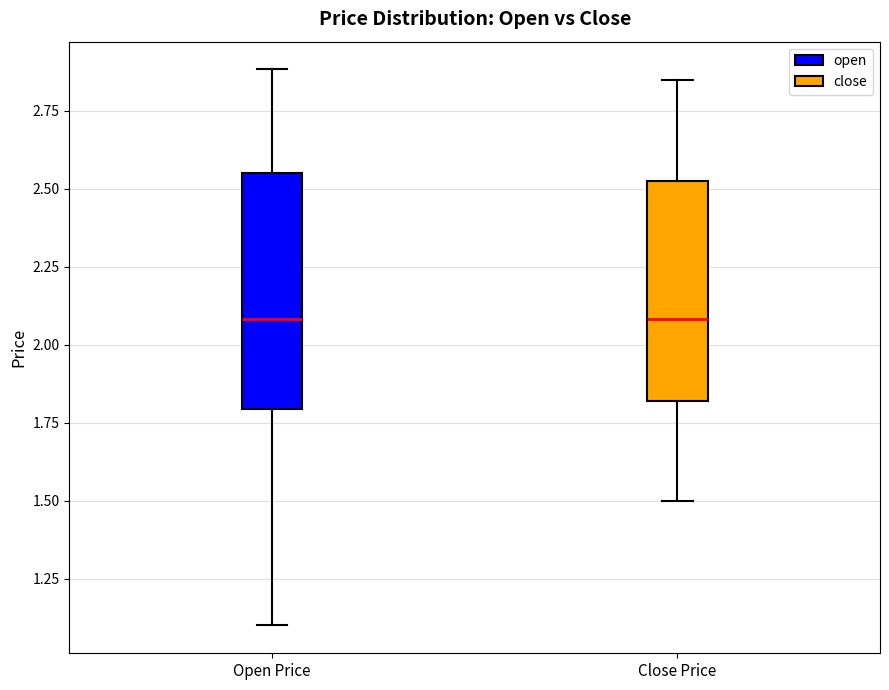

Reading left to right, transcribe this box plot: for each box, give where its median line is, the range the box spans, and where its two whiskers end, as read against the y-axis. The values are not printed on the chart, so give them approximately, as read against the axis.

Open Price: median 2.10, box 1.80 to 2.55, whiskers 1.10 to 2.90
Close Price: median 2.10, box 1.80 to 2.55, whiskers 1.50 to 2.85